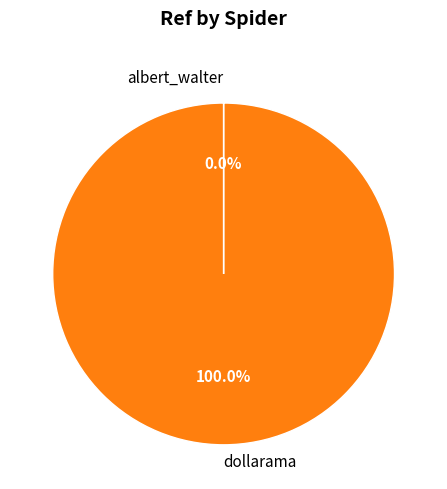

What is the largest slice in the pie chart?

dollarama